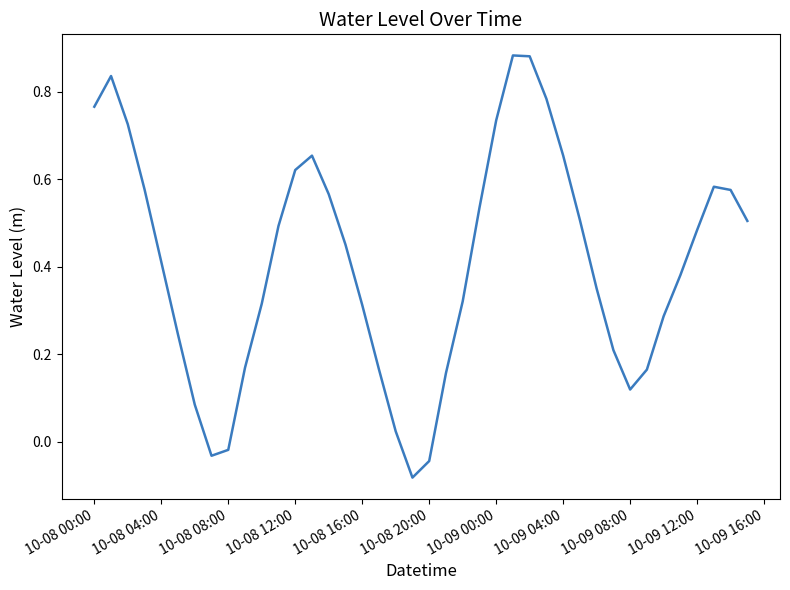

What is the difference between the maximum and minimum values?

1.0